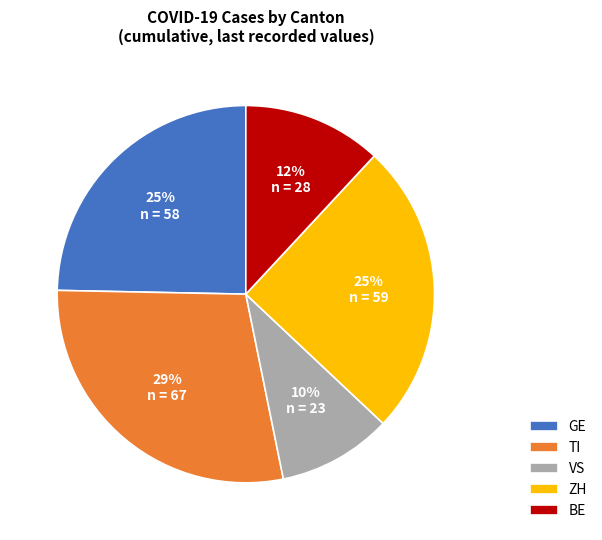

Does any single category account for the majority?

No